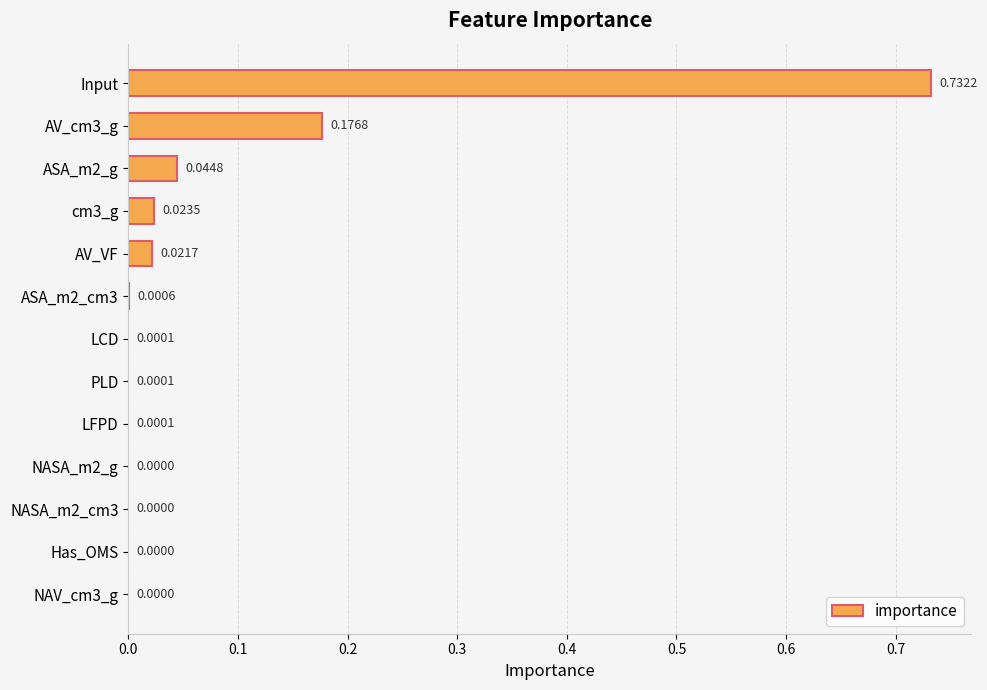

Which has a higher value, LFPD or AV_cm3_g?

AV_cm3_g